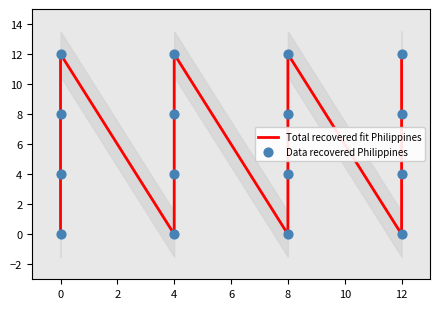

At which category is the sum across all series the highest?

4